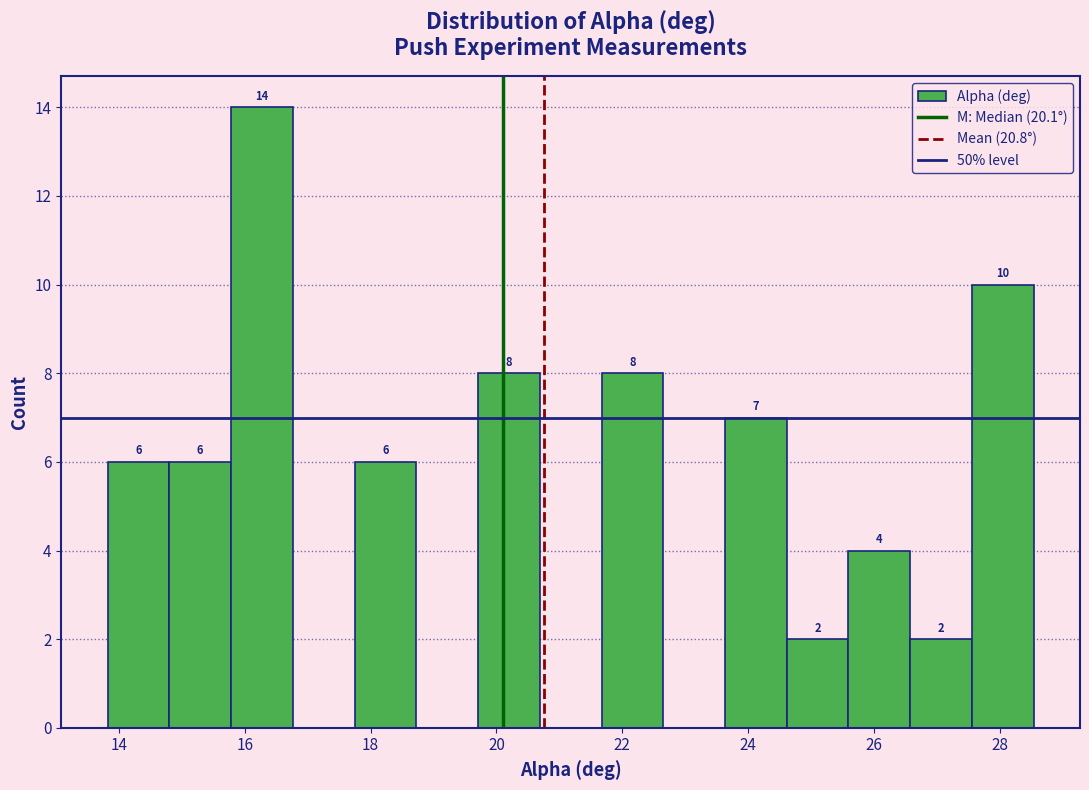

Over which range of the x-axis is the bar tallest?

15.8 to 16.8